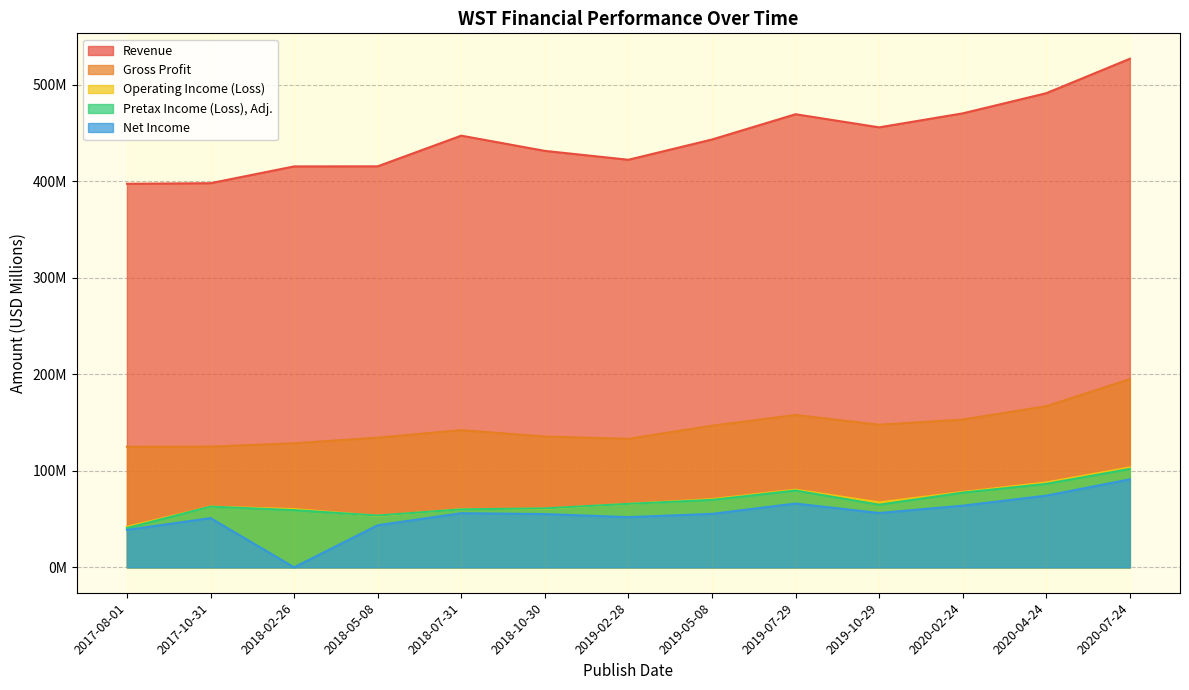

How many lines are shown in the chart?

5